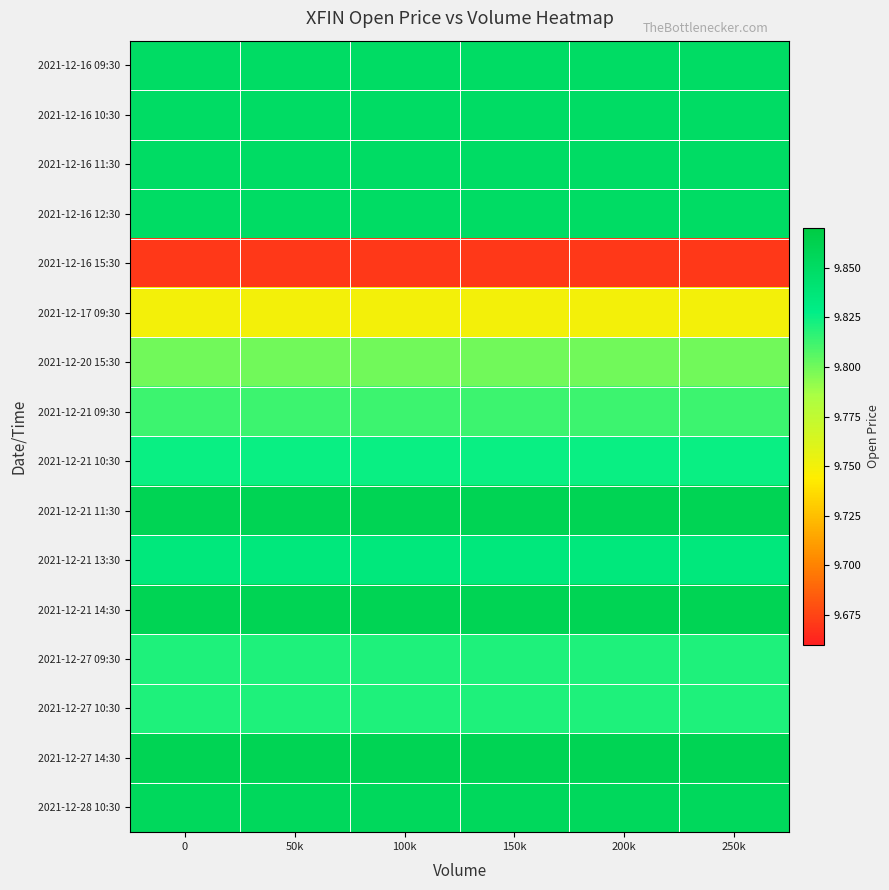

What is the maximum value shown in the chart?

9.9